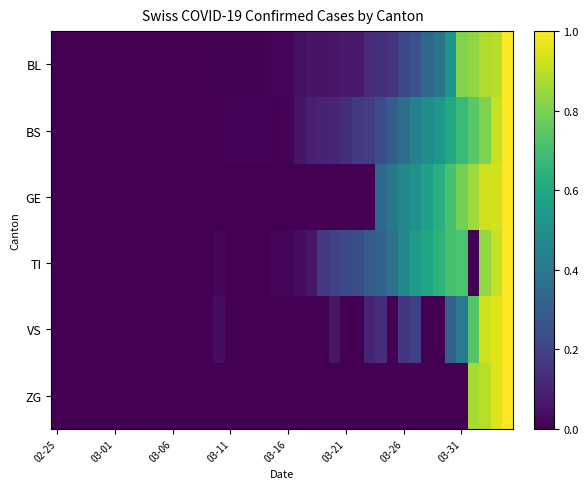

Reading right to left, what are all the values shown in this chart?

BL: 1.0	0.9	0.9	0.8	0.8	0.5	0.4	0.3	0.3	0.2	0.2	0.1	0.1	0.1	0.1	0.1	0.1	0.1	0.0	0.0	0.0	0.0	0.0	0.0	0.0	0.0	0.0	0.0	0.0	0.0	0.0	0.0	0.0	0.0	0.0	0.0	0.0	0.0	0.0	0.0
BS: 1.0	0.9	0.8	0.7	0.7	0.6	0.5	0.5	0.4	0.4	0.3	0.2	0.2	0.2	0.1	0.1	0.1	0.1	0.1	0.0	0.0	0.0	0.0	0.0	0.0	0.0	0.0	0.0	0.0	0.0	0.0	0.0	0.0	0.0	0.0	0.0	0.0	0.0	0.0	0.0
GE: 1.0	0.9	0.9	0.9	0.8	0.7	0.6	0.6	0.5	0.5	0.4	0.3	0.0	0.0	0.0	0.0	0.0	0.0	0.0	0.0	0.0	0.0	0.0	0.0	0.0	0.0	0.0	0.0	0.0	0.0	0.0	0.0	0.0	0.0	0.0	0.0	0.0	0.0	0.0	0.0
TI: 1.0	0.9	0.8	0.0	0.7	0.7	0.6	0.6	0.6	0.5	0.4	0.3	0.3	0.2	0.2	0.2	0.2	0.1	0.0	0.0	0.0	0.0	0.0	0.0	0.0	0.0	0.0	0.0	0.0	0.0	0.0	0.0	0.0	0.0	0.0	0.0	0.0	0.0	0.0	0.0
VS: 1.0	1.0	0.9	0.7	0.4	0.3	0.0	0.0	0.2	0.2	0.0	0.1	0.1	0.0	0.0	0.1	0.0	0.0	0.0	0.0	0.0	0.0	0.0	0.0	0.0	0.0	0.0	0.0	0.0	0.0	0.0	0.0	0.0	0.0	0.0	0.0	0.0	0.0	0.0	0.0
ZG: 1.0	1.0	0.9	0.9	0.0	0.0	0.0	0.0	0.0	0.0	0.0	0.0	0.0	0.0	0.0	0.0	0.0	0.0	0.0	0.0	0.0	0.0	0.0	0.0	0.0	0.0	0.0	0.0	0.0	0.0	0.0	0.0	0.0	0.0	0.0	0.0	0.0	0.0	0.0	0.0